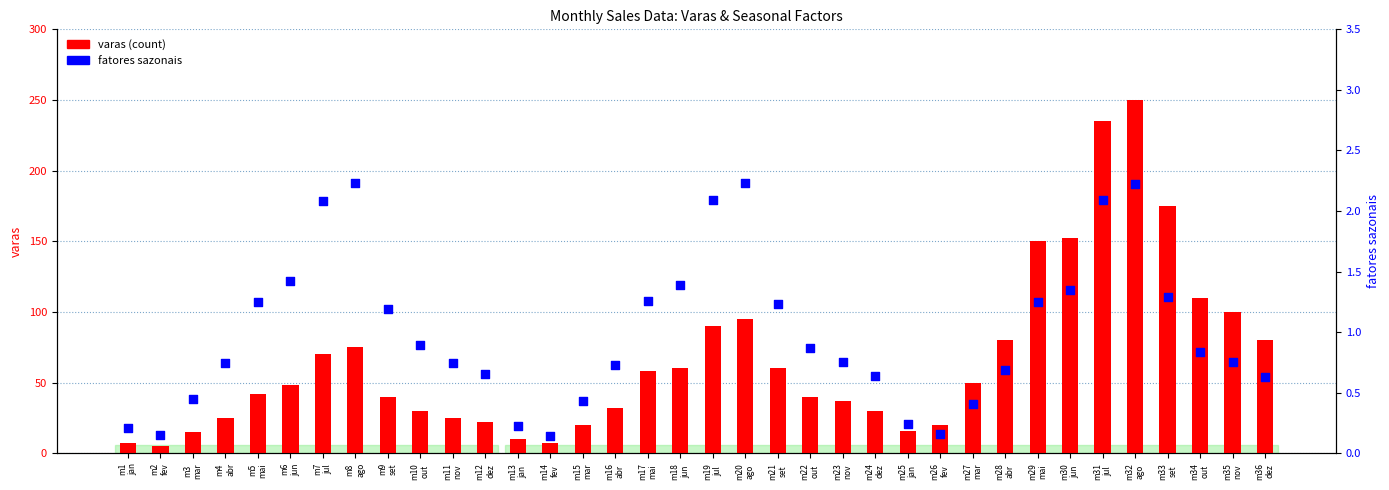

What are all the series names shown in the legend?

varas (count), fatores sazonais